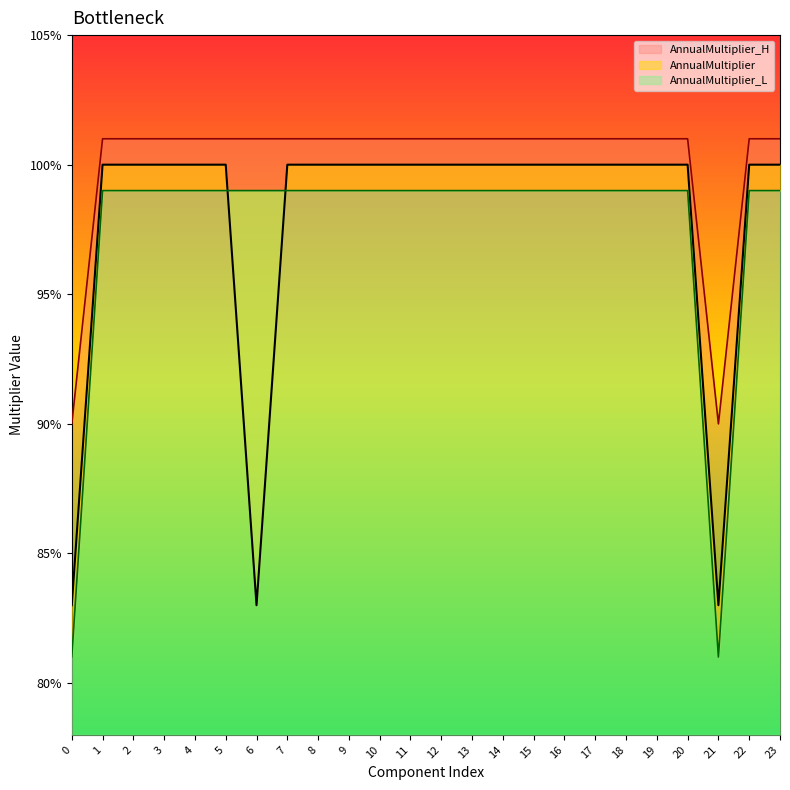

At which category does AnnualMultiplier reach its first local valley?

6